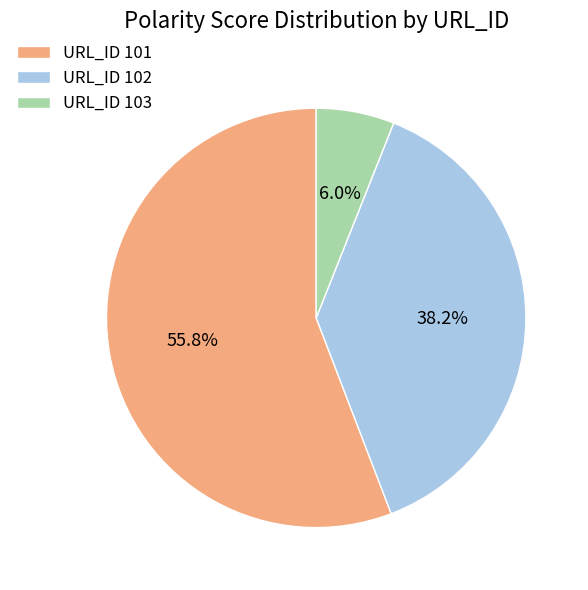

To the nearest percent, what is the difference between the largest and smallest slice percentages?

50%